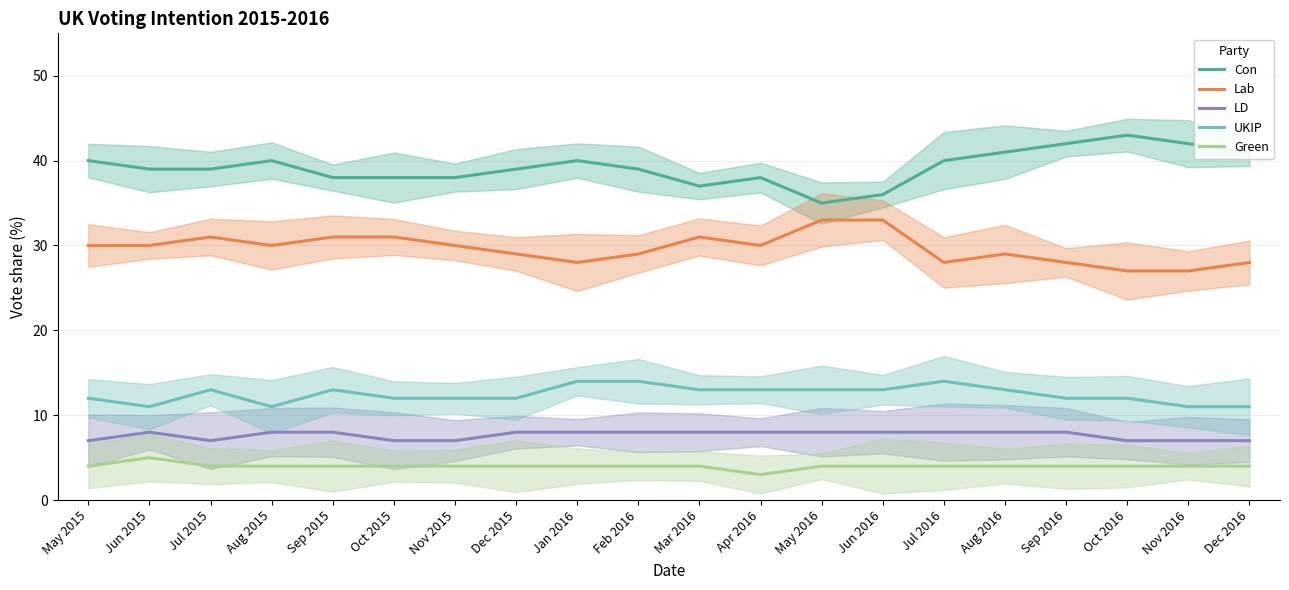

How many interior local peaks does the Green series have?

1